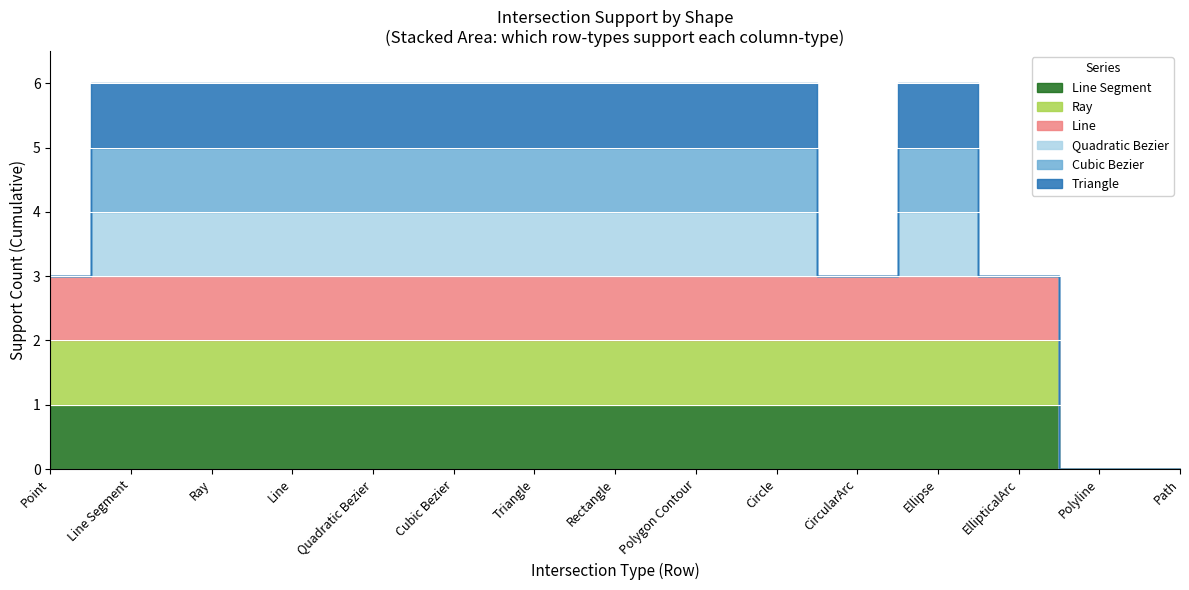

Reading left to right, list all the values displayed in this chart.

Line Segment: 1	1	1	1	1	1	1	1	1	1	1	1	1	0	0
Ray: 1	1	1	1	1	1	1	1	1	1	1	1	1	0	0
Line: 1	1	1	1	1	1	1	1	1	1	1	1	1	0	0
Quadratic Bezier: 0	1	1	1	1	1	1	1	1	1	0	1	0	0	0
Cubic Bezier: 0	1	1	1	1	1	1	1	1	1	0	1	0	0	0
Triangle: 0	1	1	1	1	1	1	1	1	1	0	1	0	0	0